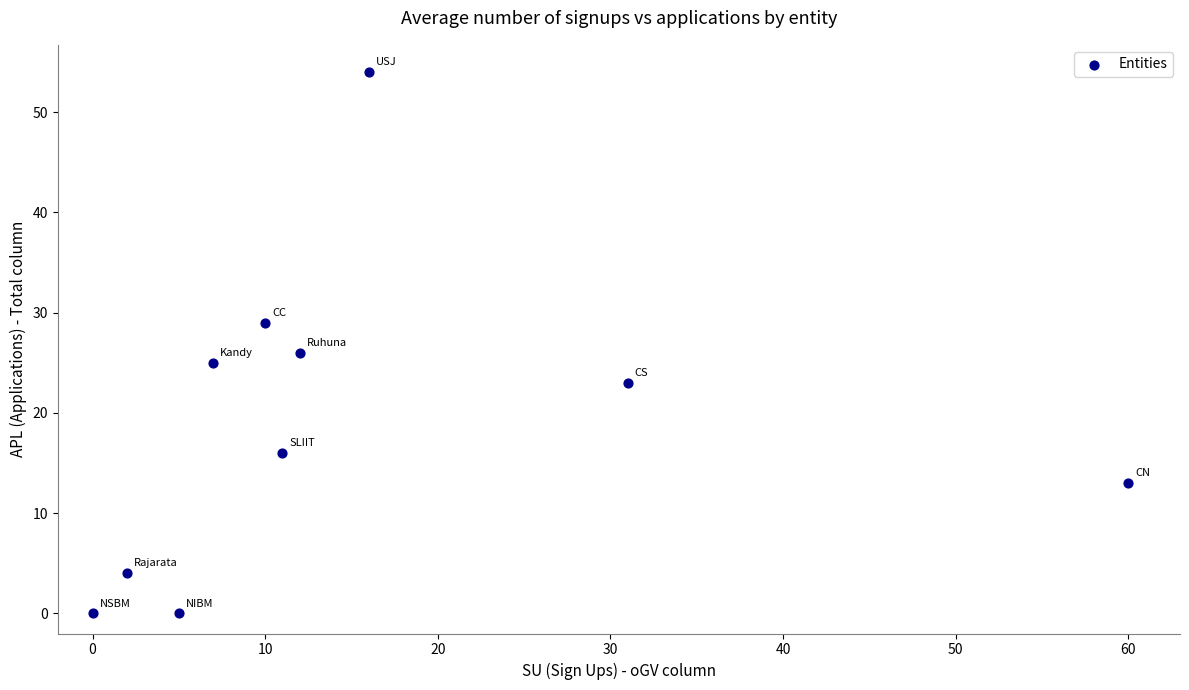

What Y value in the scatter plot is closest to 27?

26